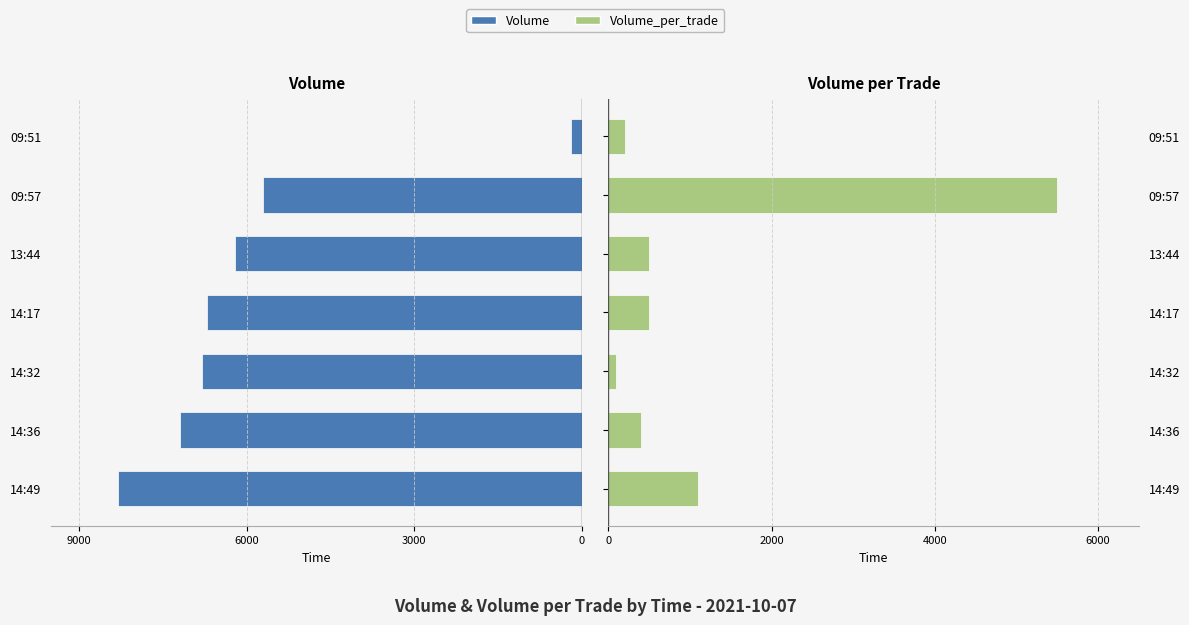

At 14:17, list the series in order from largest to smallest.

Volume_per_trade, Volume